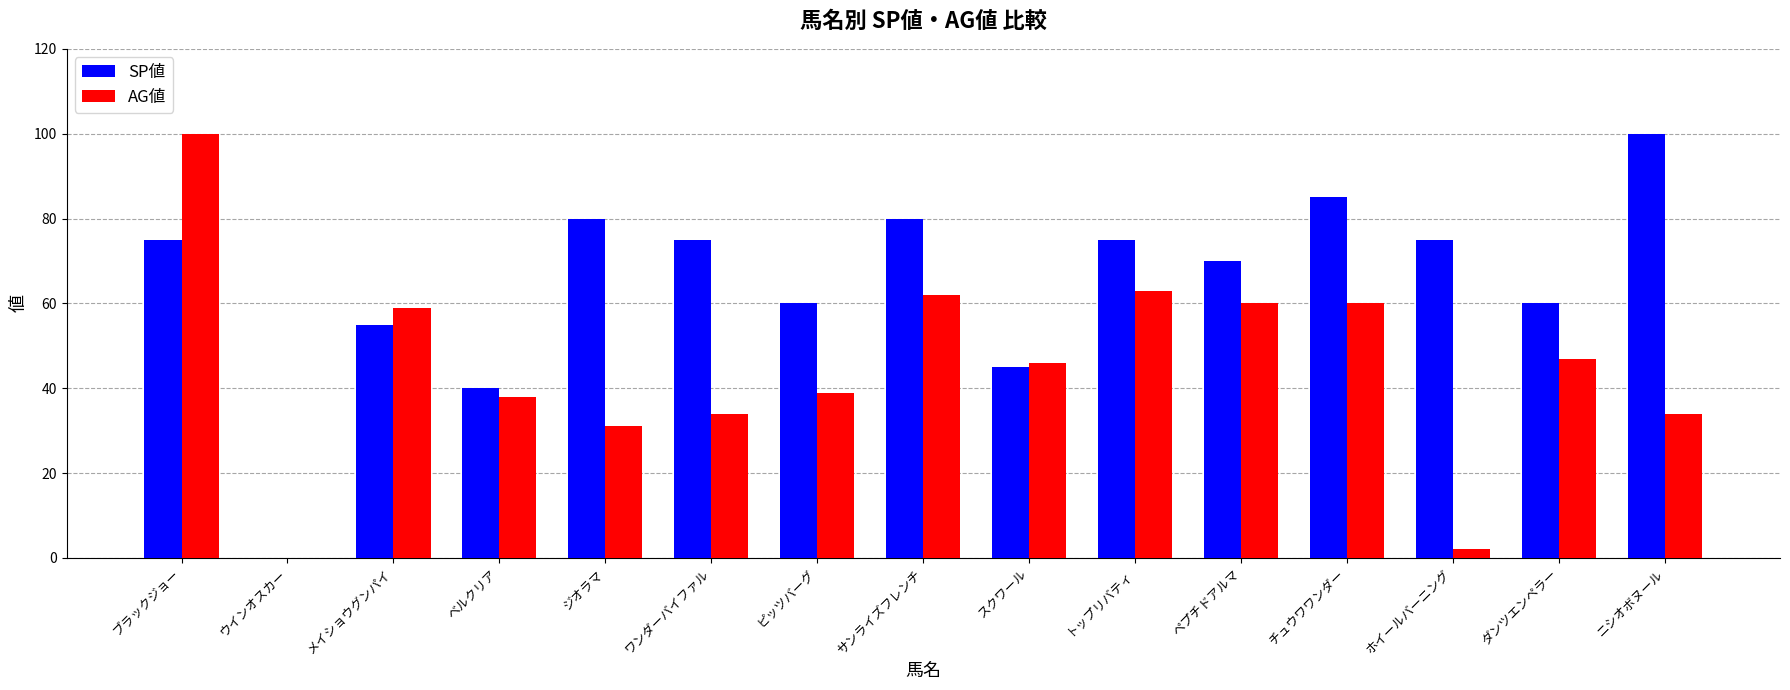

At which category is the sum across all series the highest?

ブラックジョー